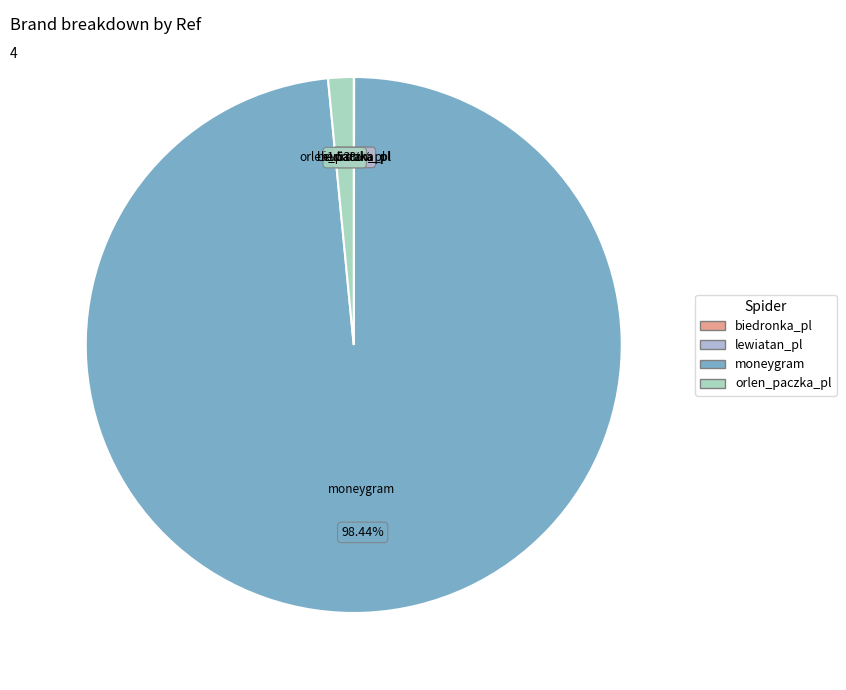

To the nearest percent, what is the difference between the orlen_paczka_pl and moneygram slice percentages?

97%